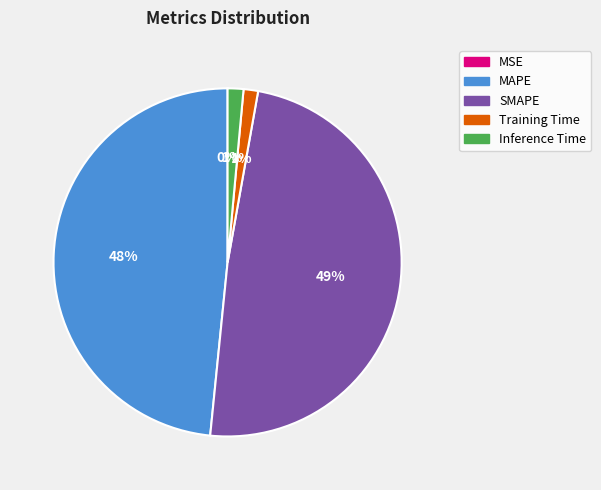

Is there a majority slice in this chart?

No